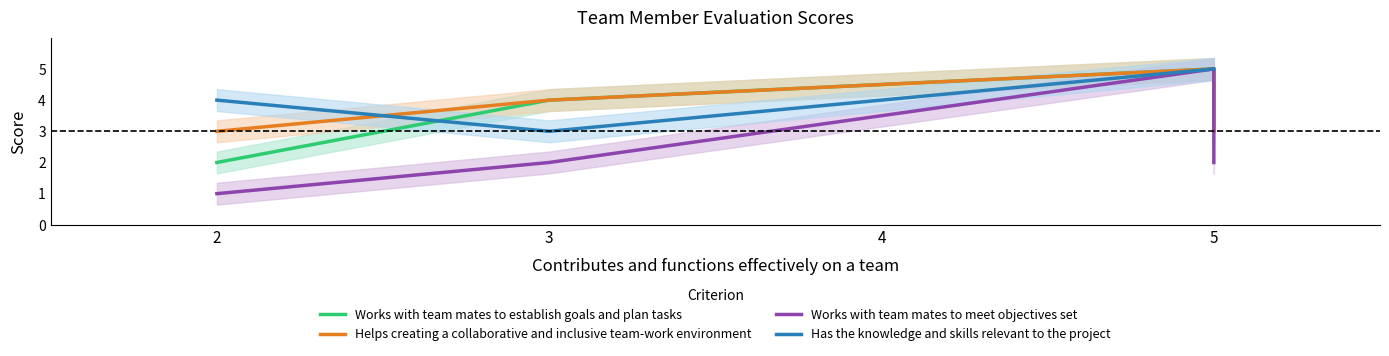

What is the greatest value displayed?

5